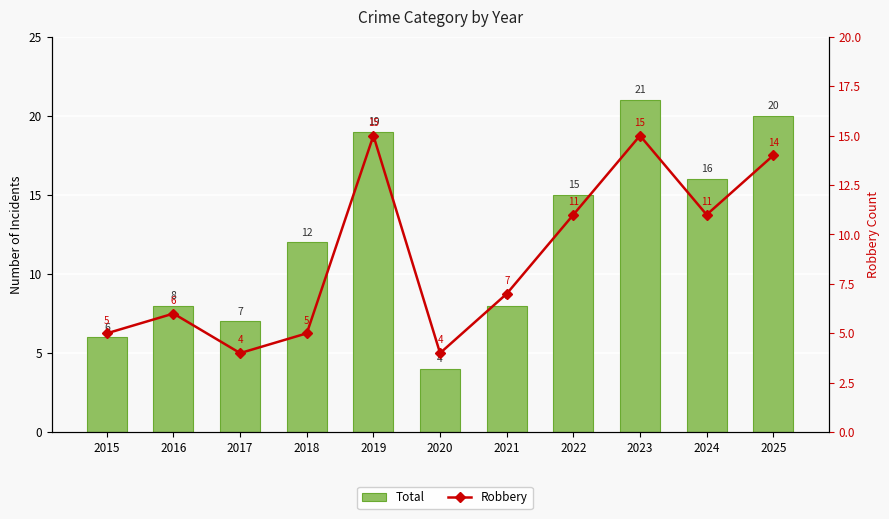

True or false: Total has a value of 9 at 2024.

False